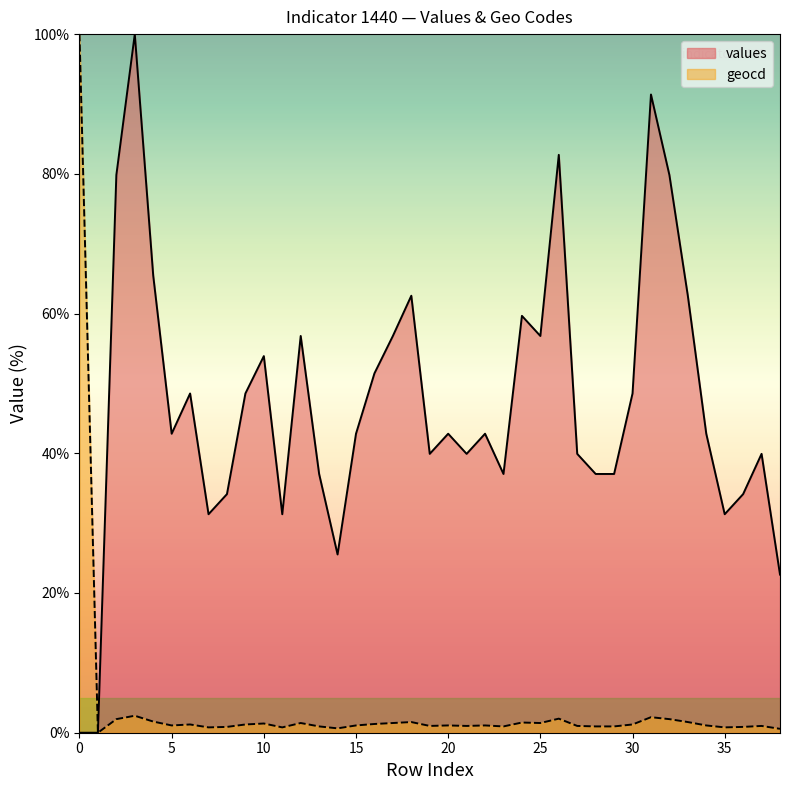

How many values in values are above zero?

37